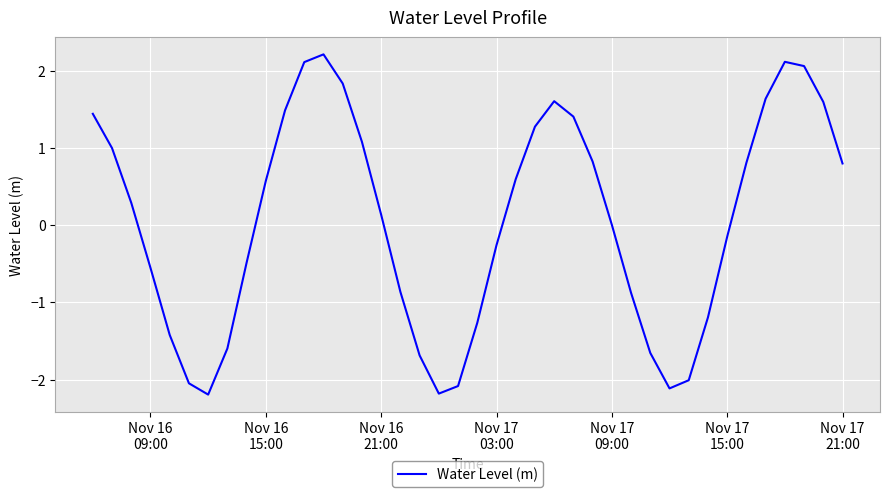

What is the difference between the maximum and minimum values?

4.4